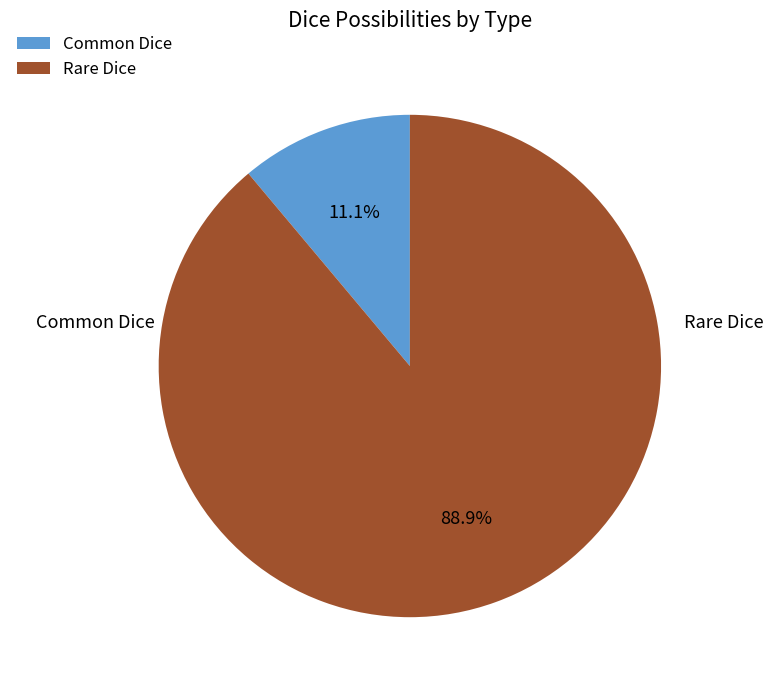

Which category has the smallest portion of the pie?

Common Dice